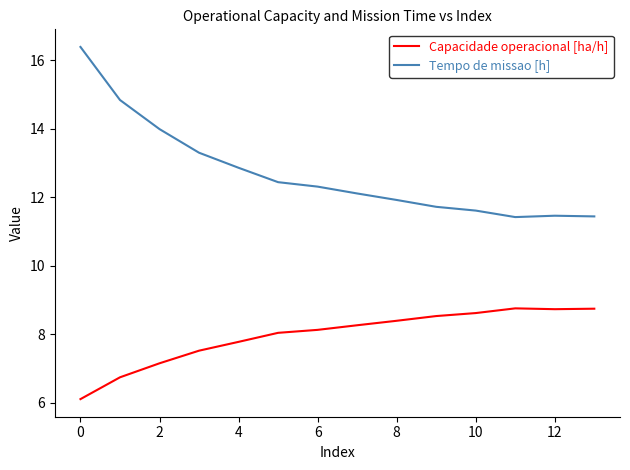

True or false: Tempo de missao [h] and Capacidade operacional [ha/h] intersect in this chart.

False